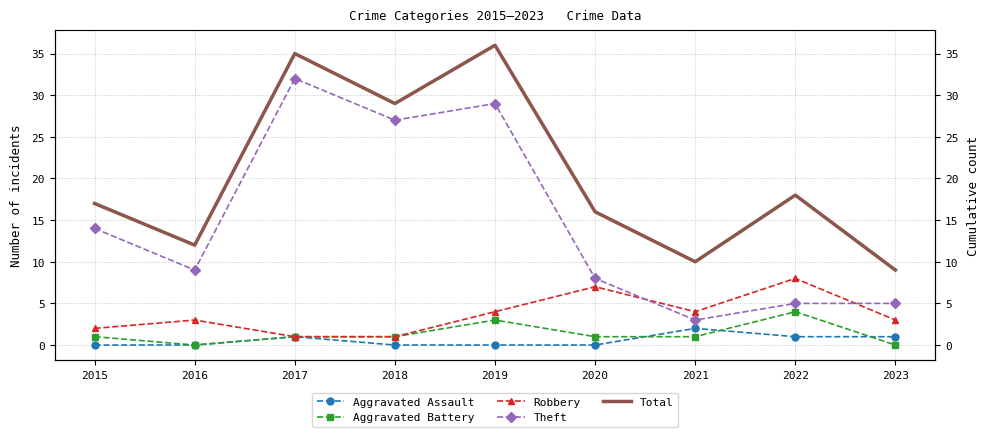

Is it true that Aggravated Assault equals 3 at 2021?

False